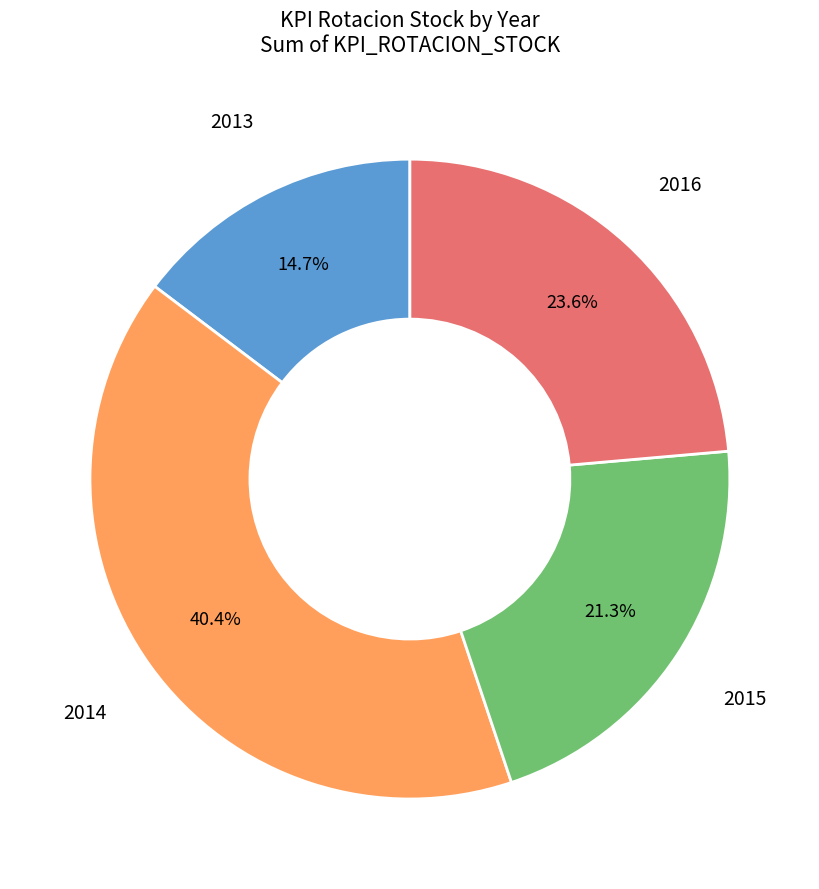

Is there any slice that represents more than half of the pie?

No